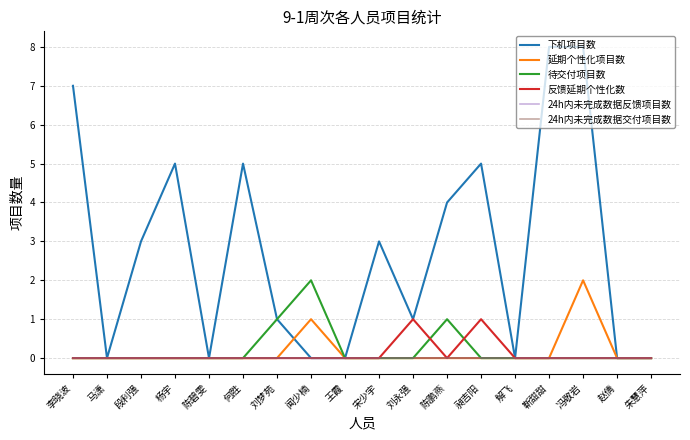

Reading left to right, transcribe all the data shown in this chart.

下机项目数: 7	0	3	5	0	5	1	0	0	3	1	4	5	0	8	8	0	0
延期个性化项目数: 0	0	0	0	0	0	0	1	0	0	0	0	0	0	0	2	0	0
待交付项目数: 0	0	0	0	0	0	1	2	0	0	0	1	0	0	0	0	0	0
反馈延期个性化数: 0	0	0	0	0	0	0	0	0	0	1	0	1	0	0	0	0	0
24h内未完成数据反馈项目数: 0	0	0	0	0	0	0	0	0	0	0	0	0	0	0	0	0	0
24h内未完成数据交付项目数: 0	0	0	0	0	0	0	0	0	0	0	0	0	0	0	0	0	0